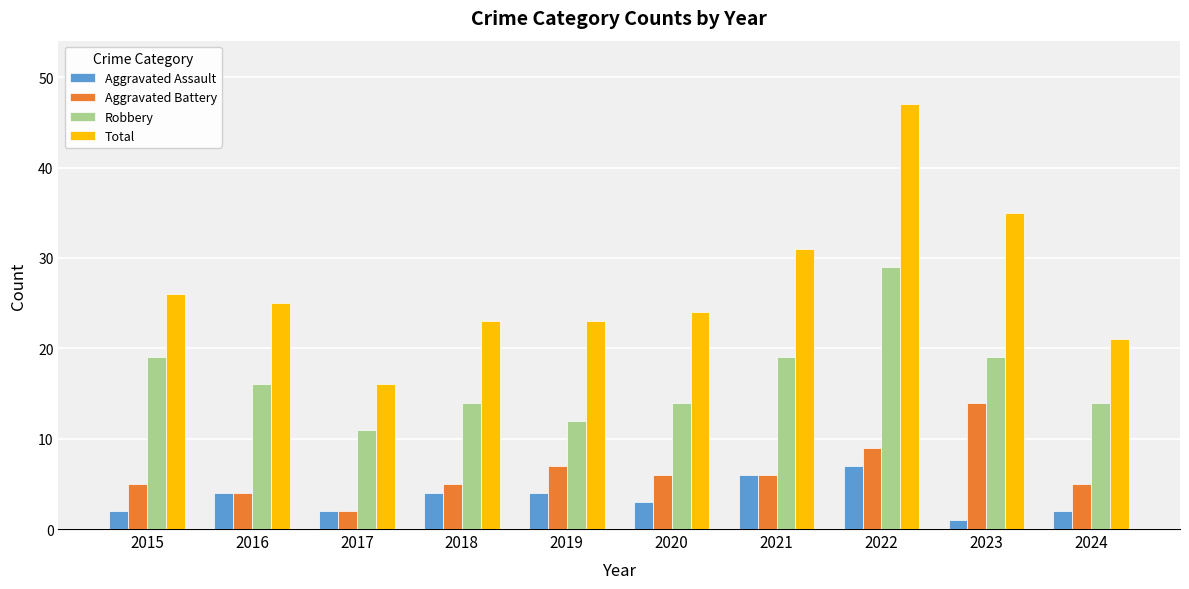

Reading right to left, list all the values displayed in this chart.

Aggravated Assault: 2024=2	2023=1	2022=7	2021=6	2020=3	2019=4	2018=4	2017=2	2016=4	2015=2
Aggravated Battery: 2024=5	2023=14	2022=9	2021=6	2020=6	2019=7	2018=5	2017=2	2016=4	2015=5
Robbery: 2024=14	2023=19	2022=29	2021=19	2020=14	2019=12	2018=14	2017=11	2016=16	2015=19
Total: 2024=21	2023=35	2022=47	2021=31	2020=24	2019=23	2018=23	2017=16	2016=25	2015=26